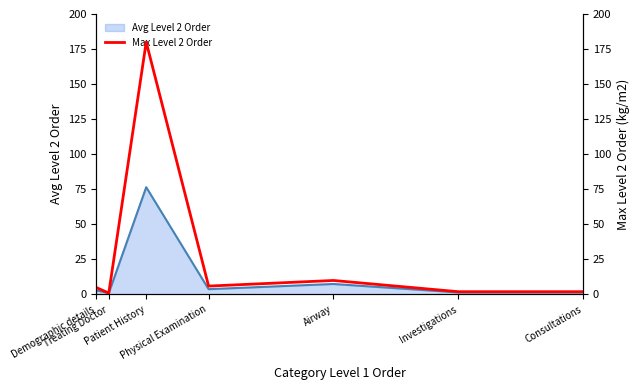

What is the label of the 1st point from the left?

Demographic details